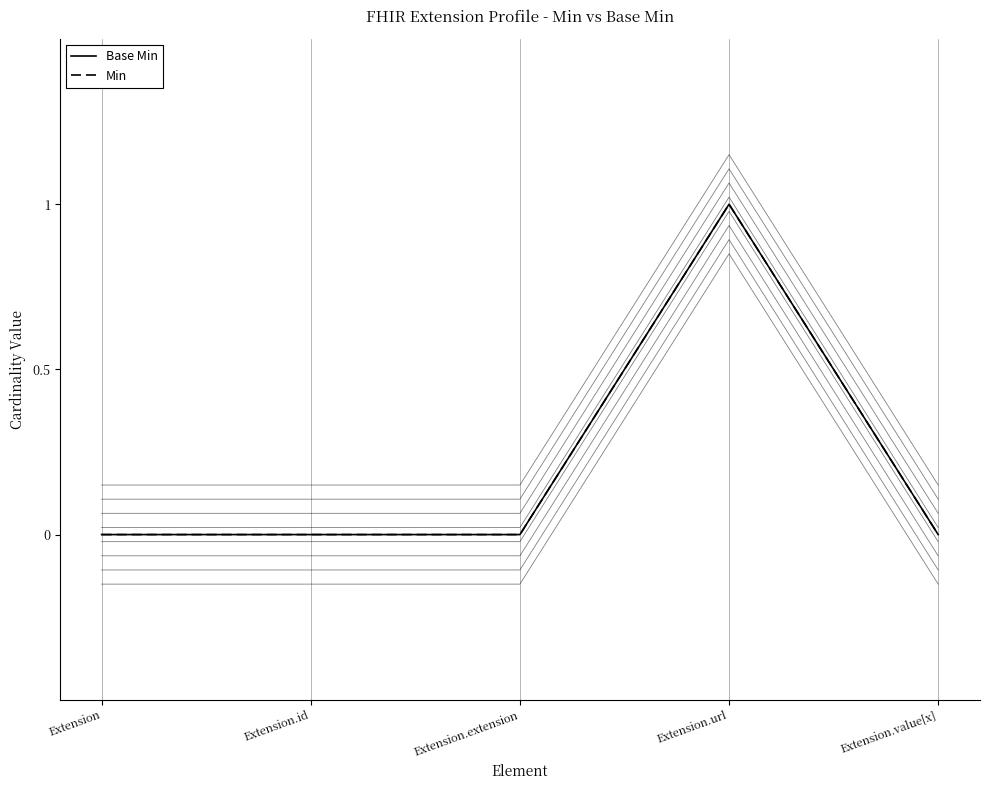

Which series has the largest range (max minus min)?

Base Min